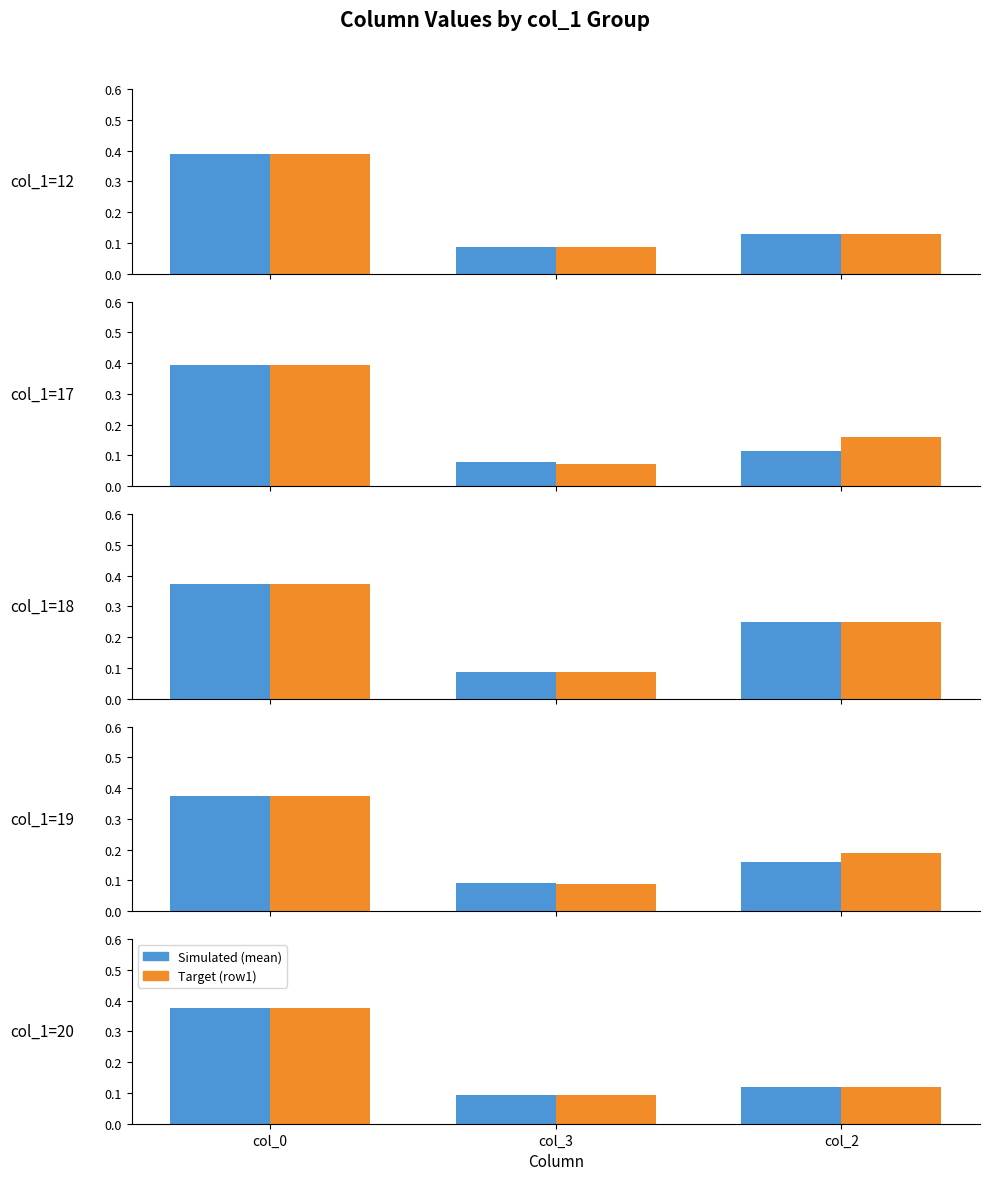

Is the value of col_0/col_3/col_2 row1 at col_0 greater than the value of col_0/col_3/col_2 mean at col_0?

No